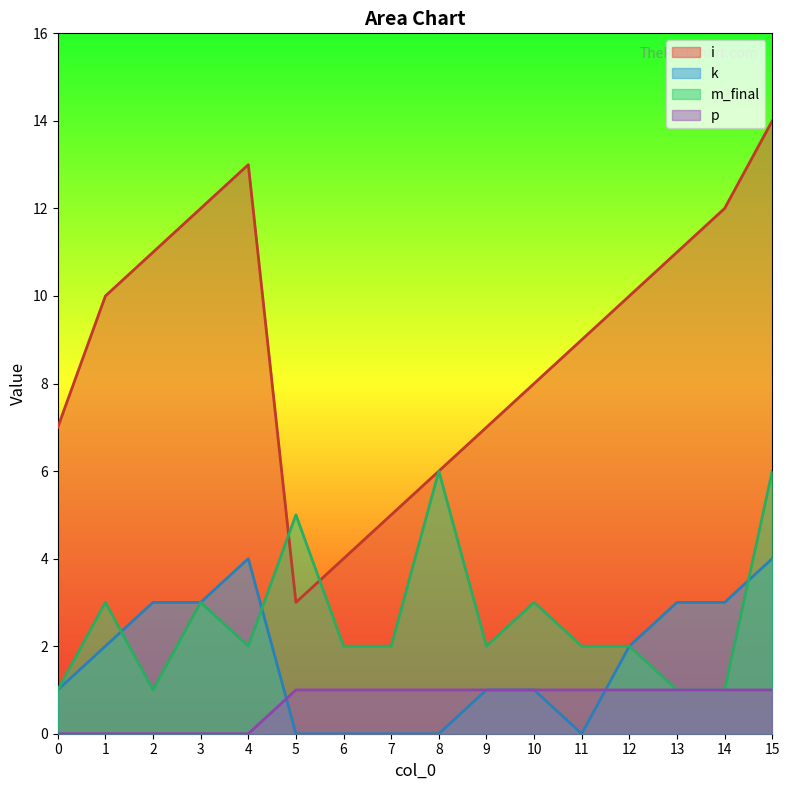

What is the difference between the highest and lowest values at 9?

6